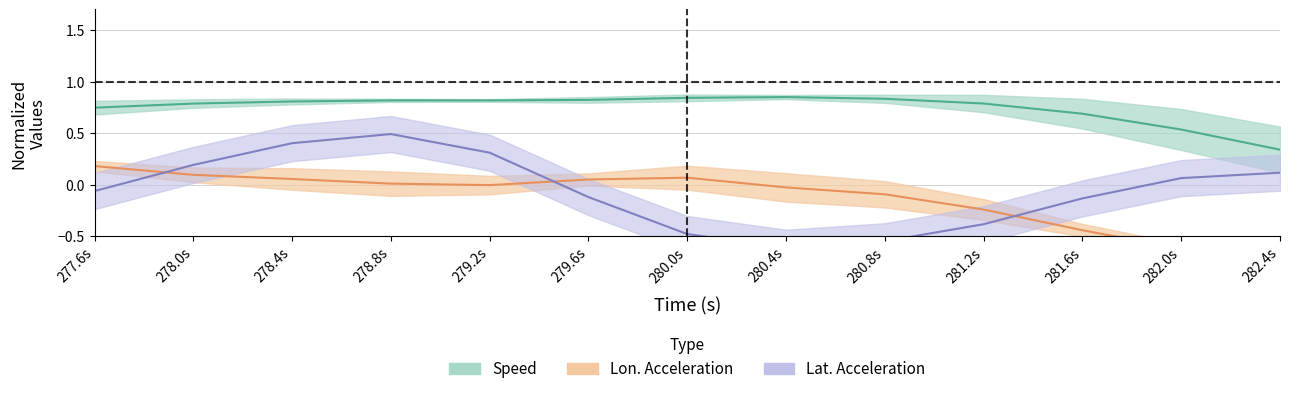

Which series has the largest total across all categories?

speed